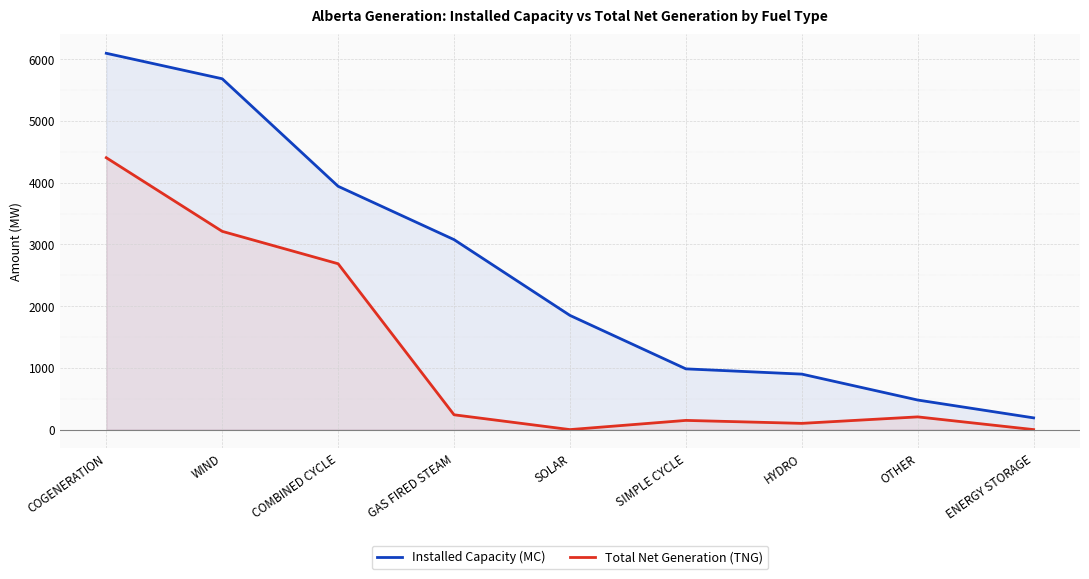

True or false: Total Net Generation (TNG) has a value of 3525 at COMBINED CYCLE.

False